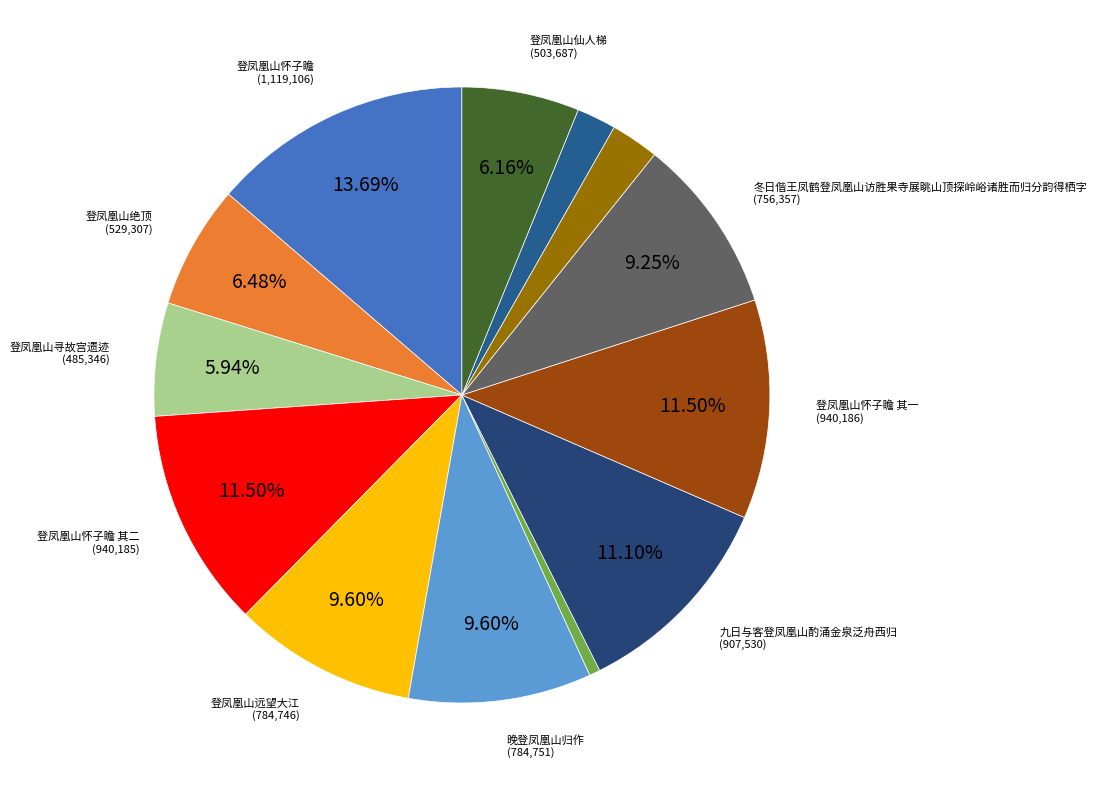

Does any single category account for the majority?

No